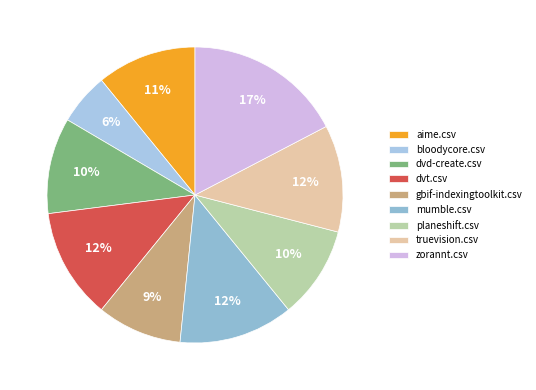

Rank the categories by value from highest to lowest.

zorannt.csv, mumble.csv, dvt.csv, truevision.csv, aime.csv, dvd-create.csv, planeshift.csv, gbif-indexingtoolkit.csv, bloodycore.csv